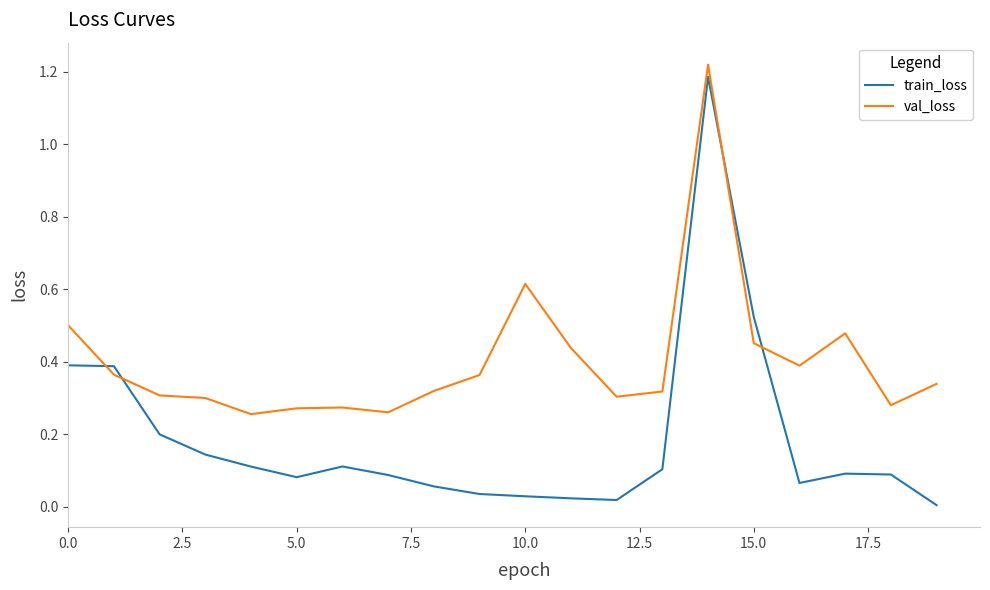

What is the difference between the maximum and minimum values in the val_loss series?

1.0